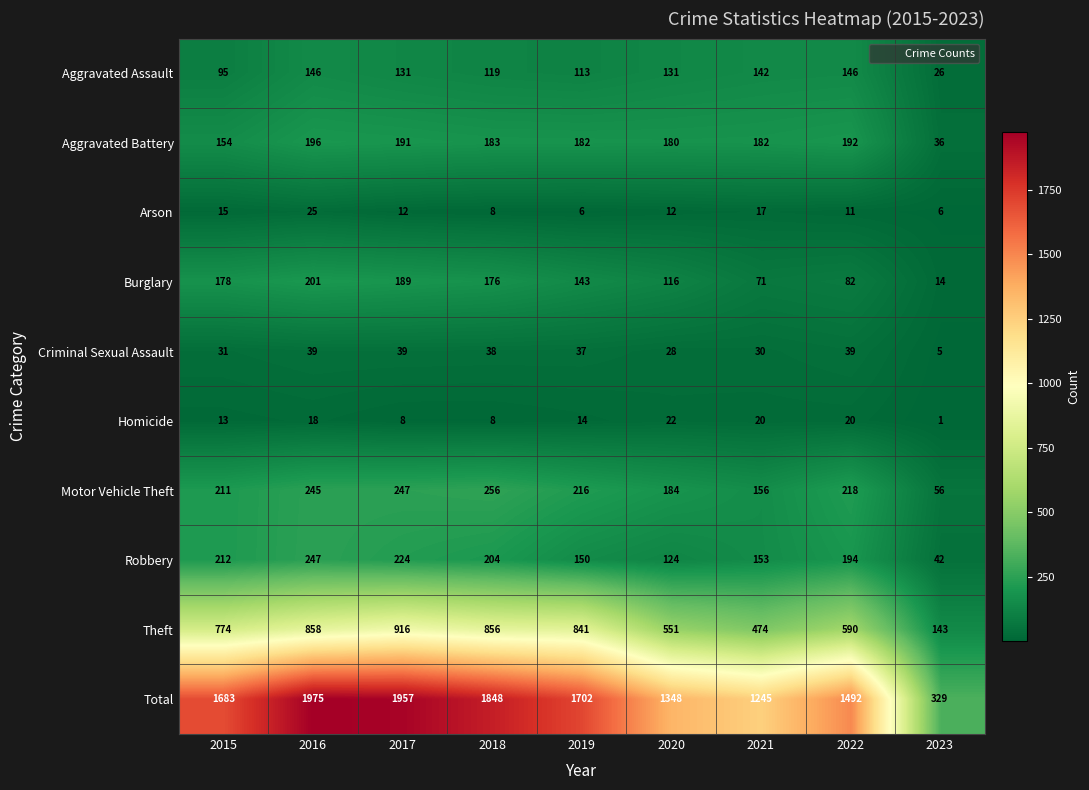

Read the Aggravated Battery value at 2015, to the nearest 50.

150